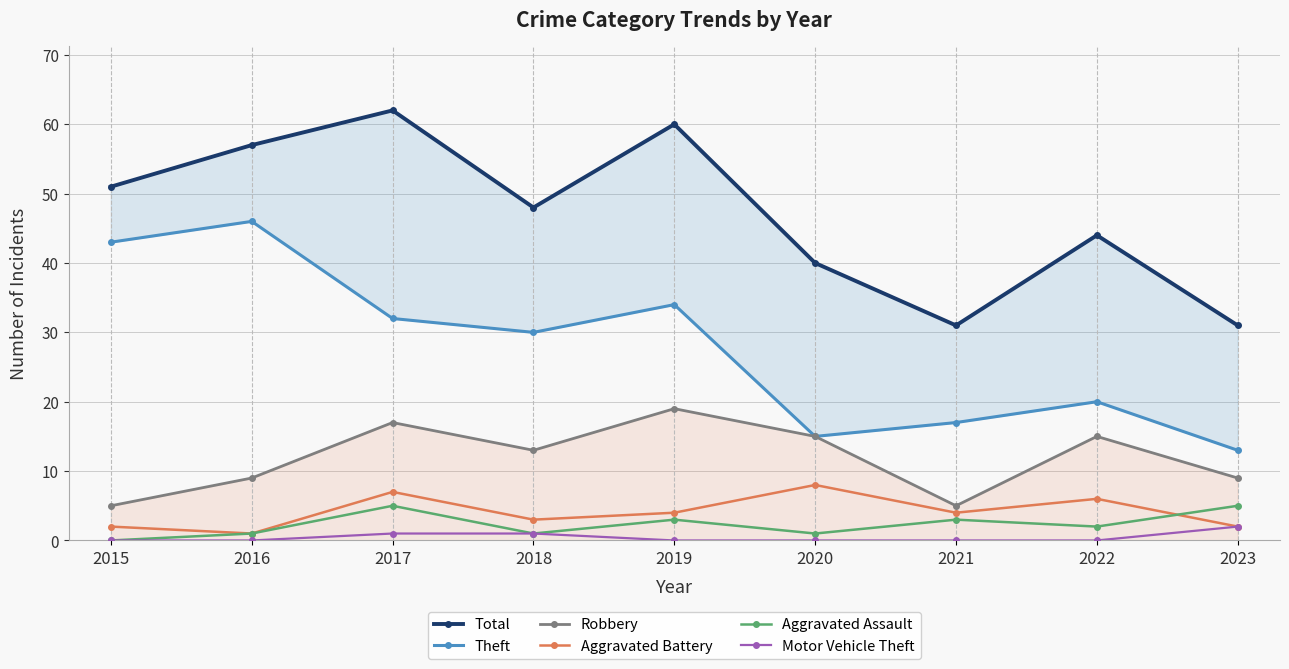

What is the sum of all Aggravated Assault values?

21